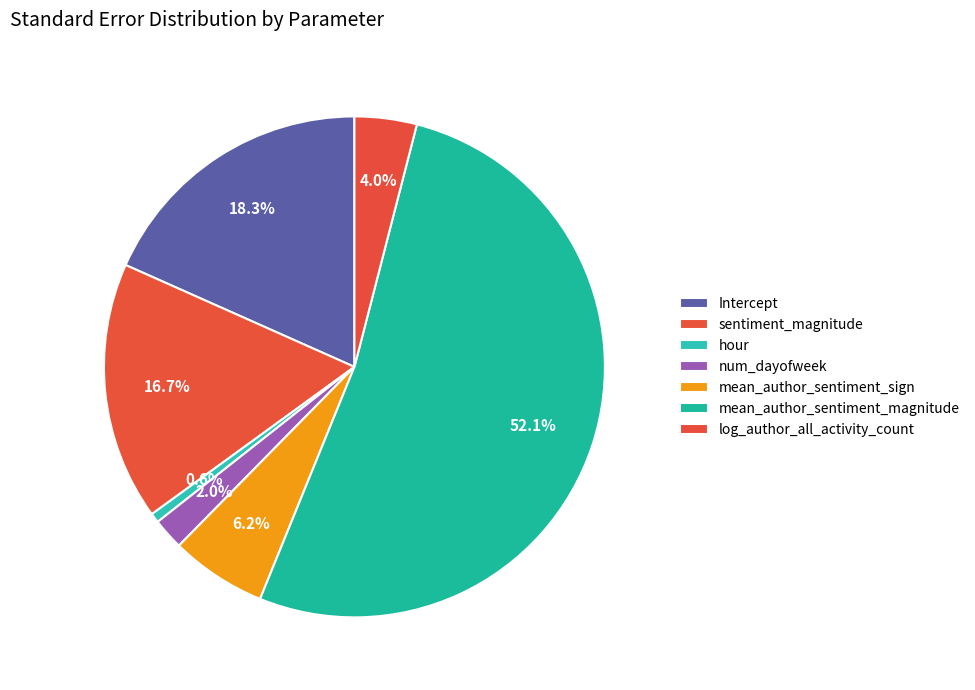

To the nearest percent, what is the difference between the largest and smallest slice percentages?

52%